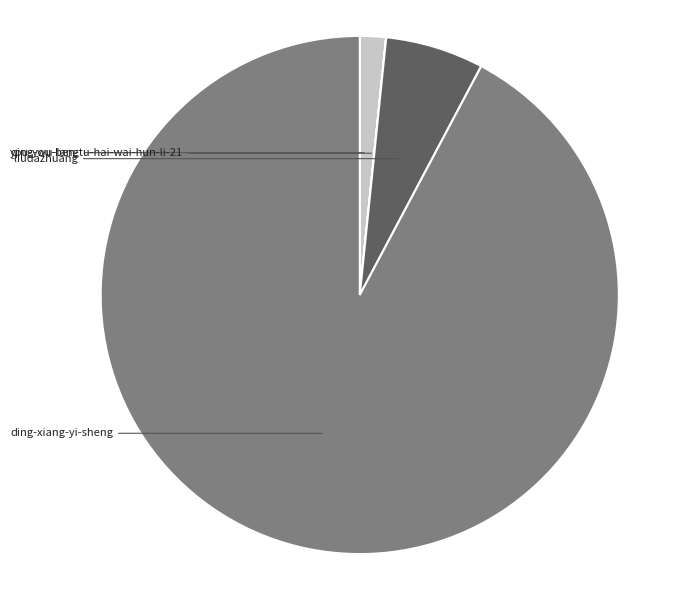

Does any single category account for the majority?

Yes